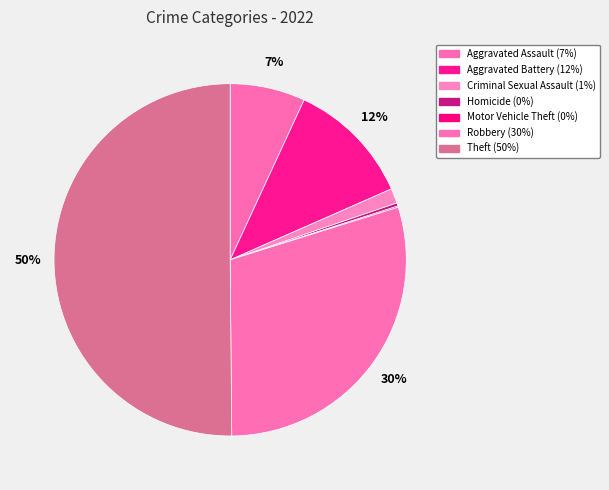

True or false: Robbery accounts for 30% of the total.

True